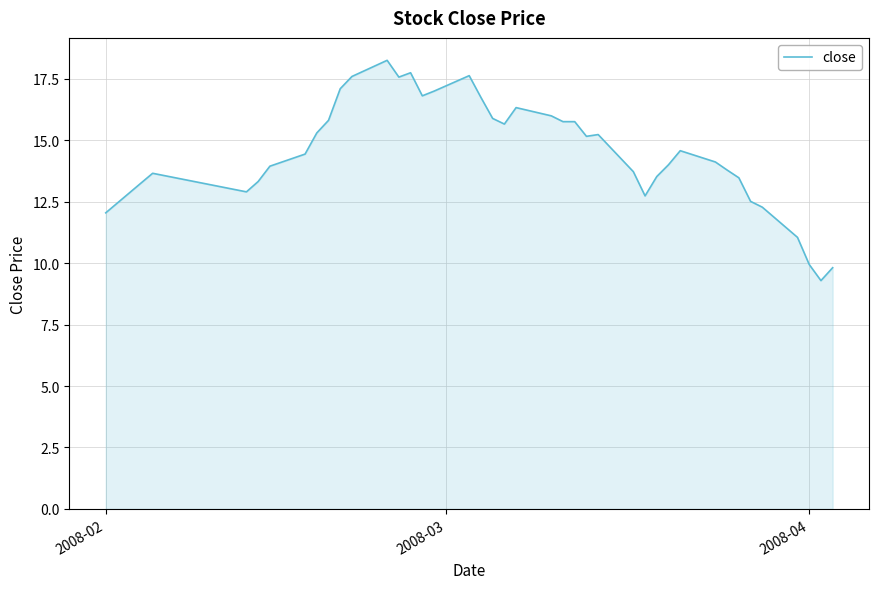

What is the maximum value shown in the chart?

18.2